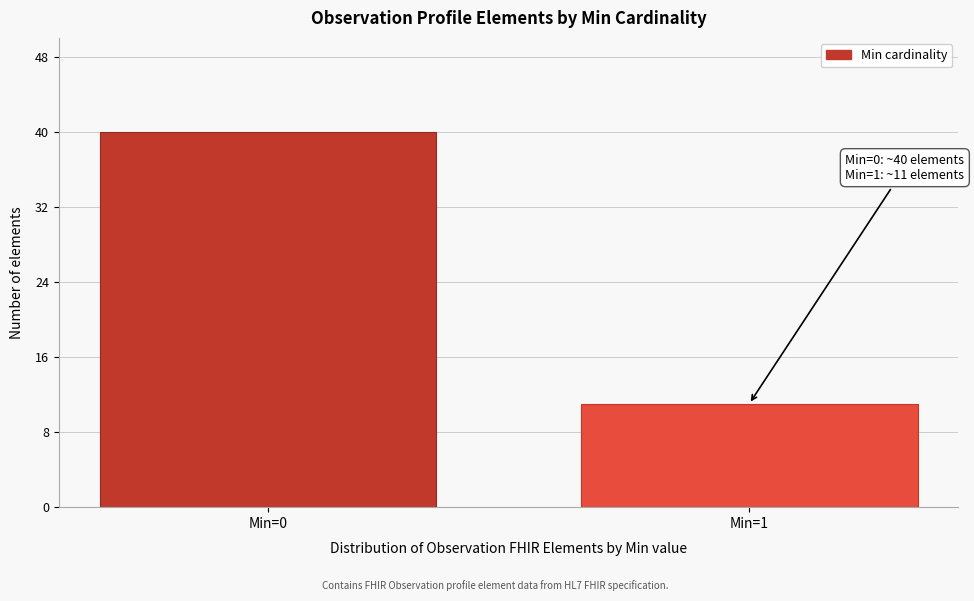

Reading left to right, what are all the values shown in this chart?

Min=0=40	Min=1=11